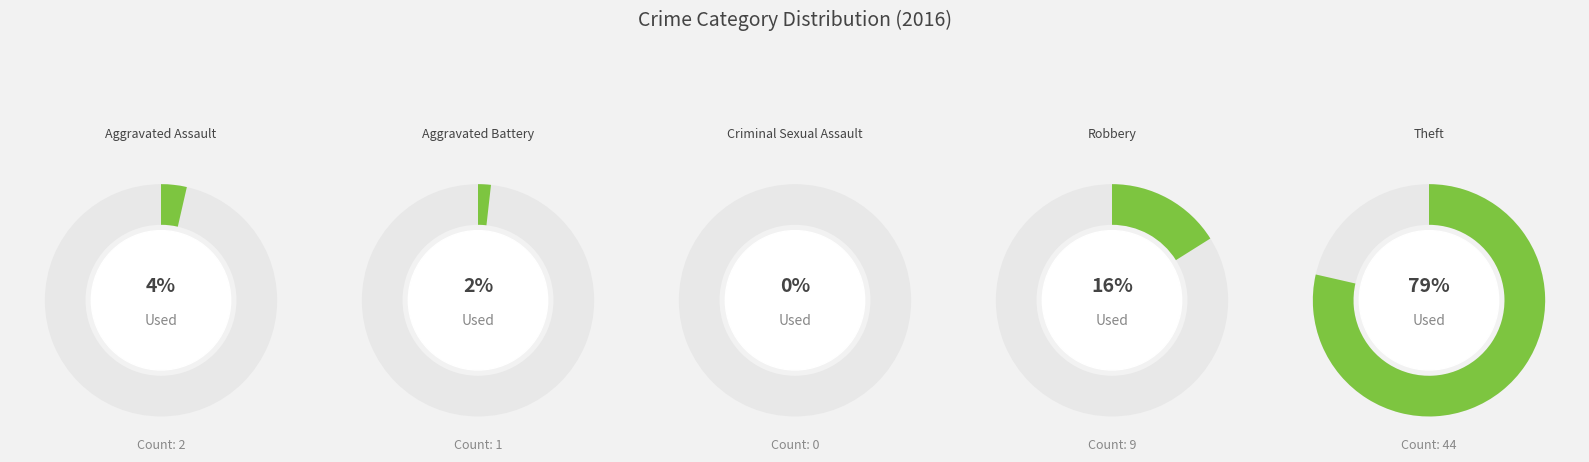

To the nearest percent, what is the average slice percentage?

20%